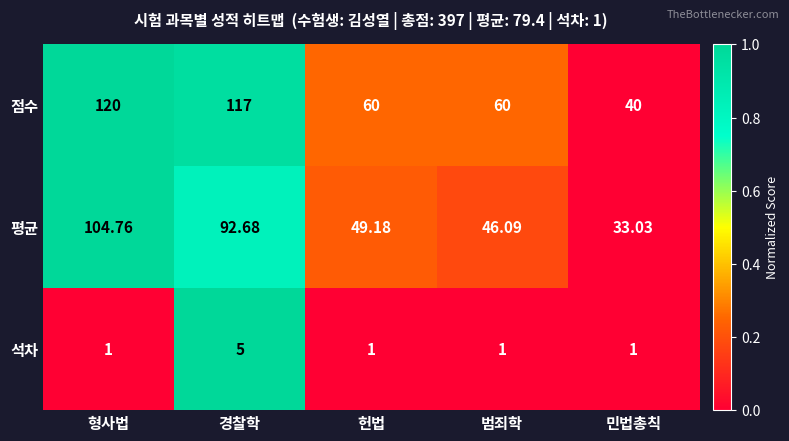

At which category is the sum across all series the highest?

형사법